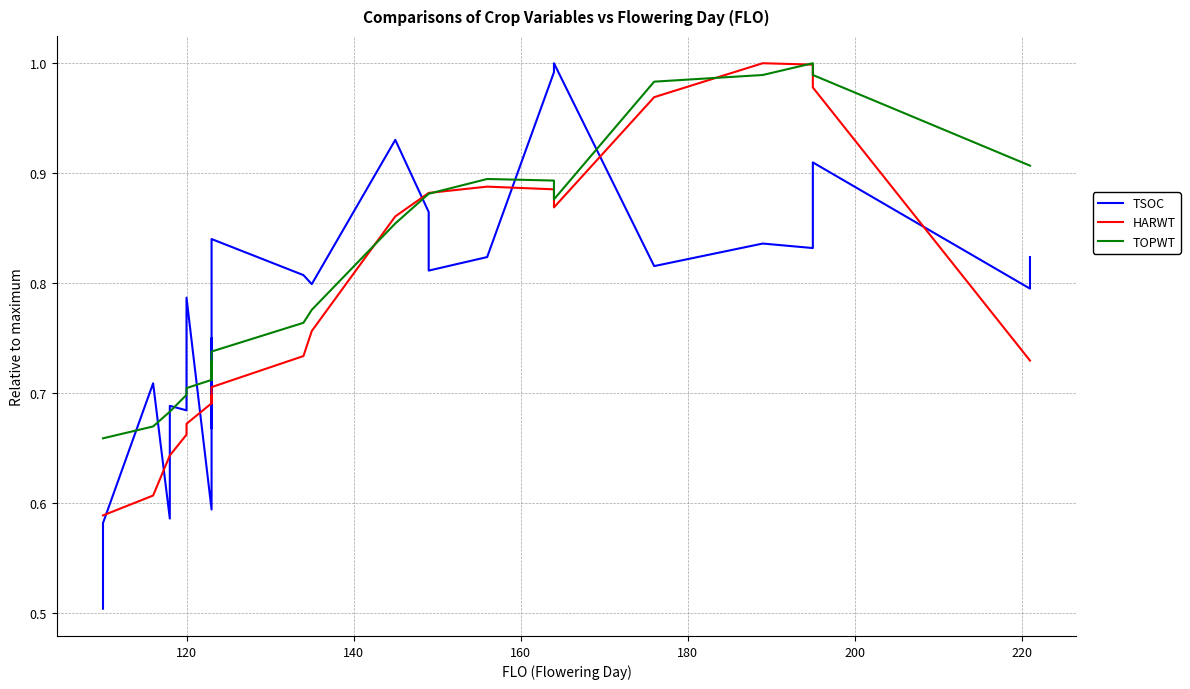

Which series has the largest total across all categories?

TOPWT